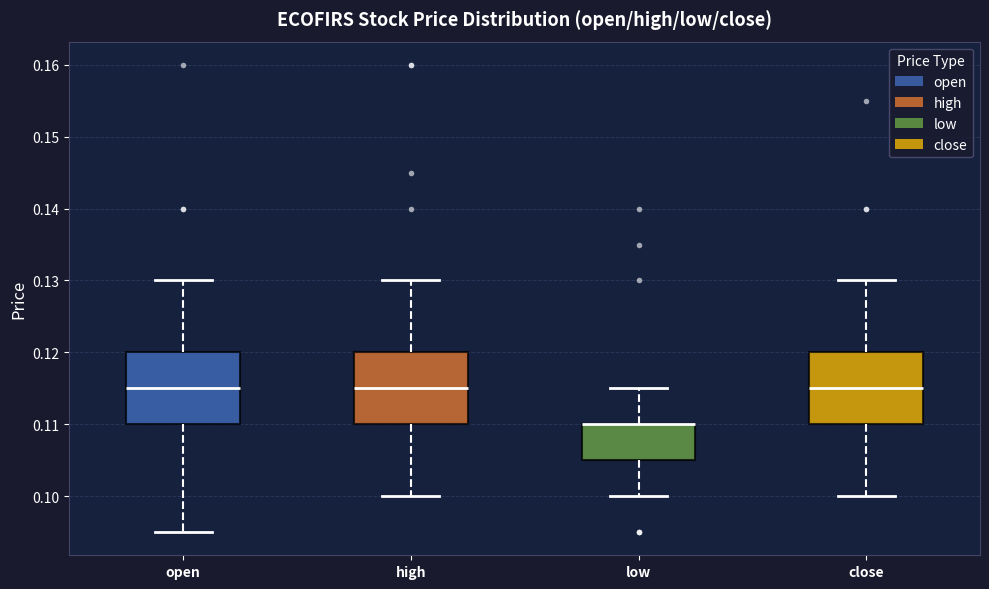

Reading left to right, read every box against the y-axis: the position of its median line, the range the box covers, and the ends of its whiskers. The values are not printed on the chart, so give them approximately, as read against the axis.

open: median 0.115, box 0.110 to 0.120, whiskers 0.095 to 0.130
high: median 0.115, box 0.110 to 0.120, whiskers 0.100 to 0.130
low: median 0.110 (drawn on the box's upper edge), box 0.105 to 0.110, whiskers 0.100 to 0.115
close: median 0.115, box 0.110 to 0.120, whiskers 0.100 to 0.130